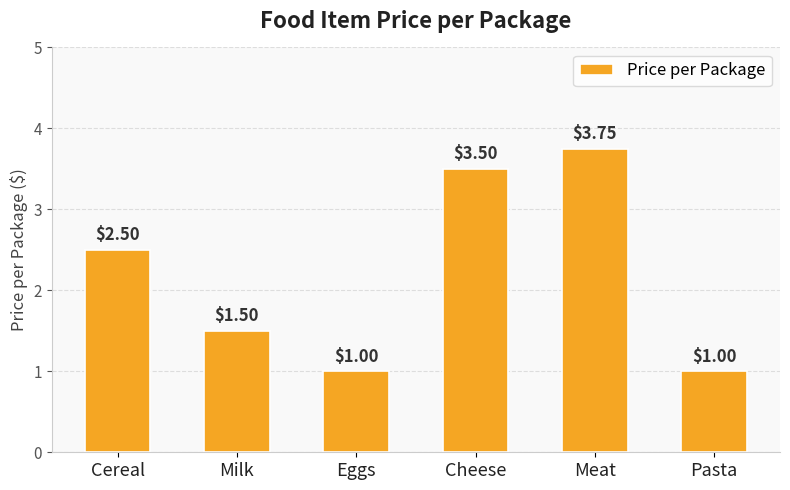

Where does the data first go above 2?

Cereal